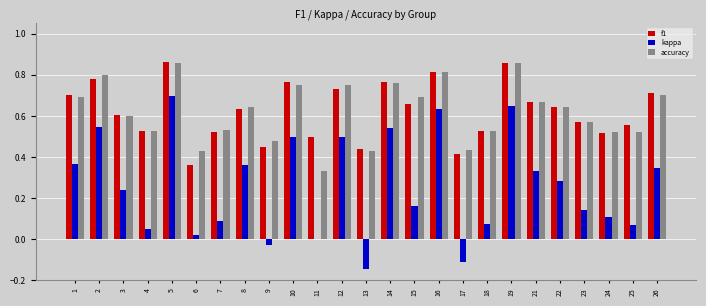

Between 4 and 5, which series saw the biggest shift?

kappa